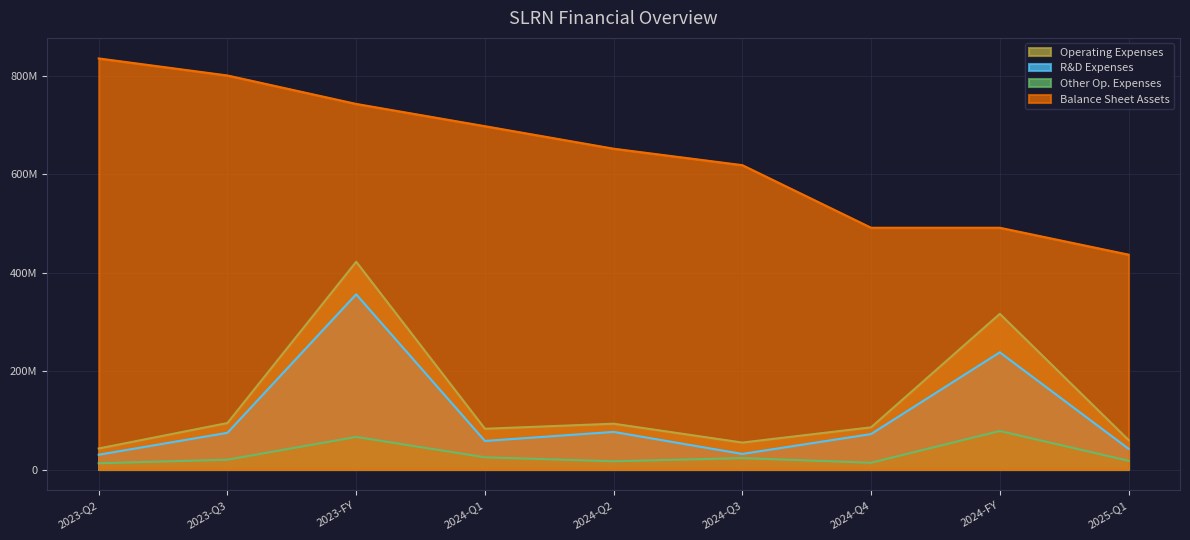

What is the smallest value displayed?

12666000